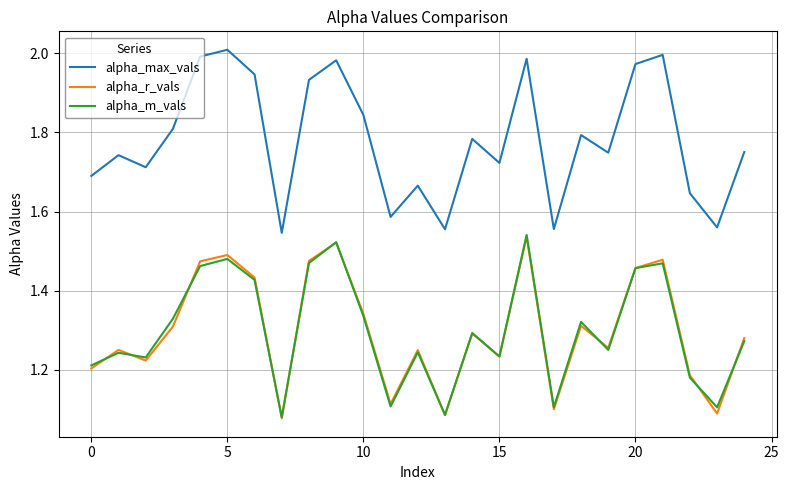

What is the difference between the maximum and minimum values in the alpha_m_vals series?

0.5